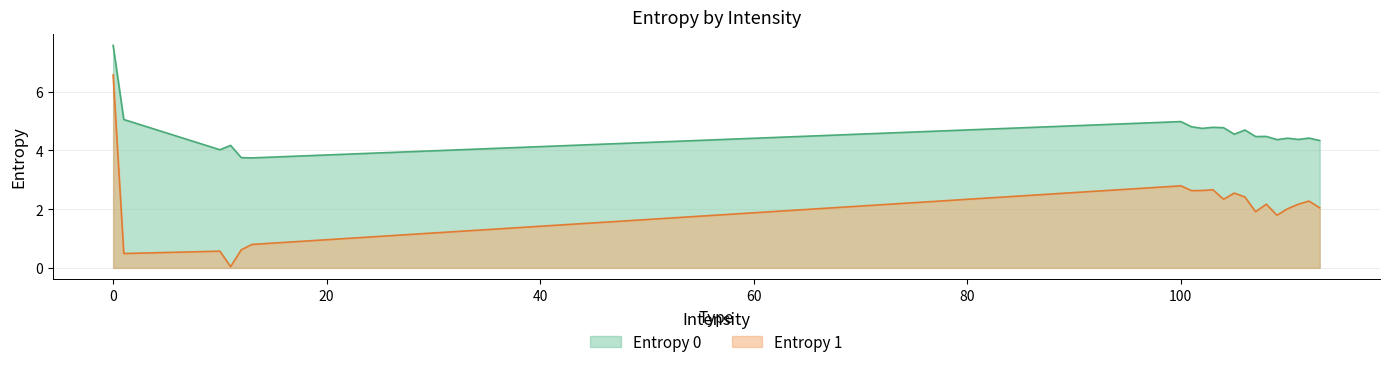

Rank the series by their average value, from lowest to highest.

Entropy 1, Entropy 0